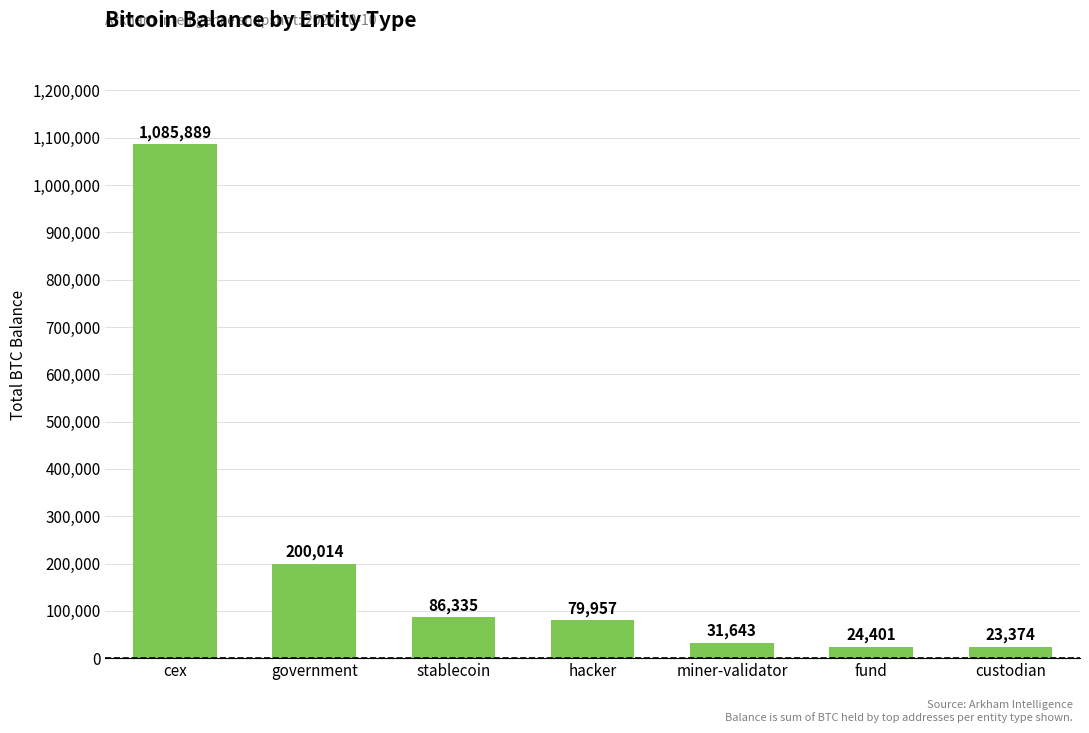

What is the sum of the values at stablecoin and fund?

110736.1